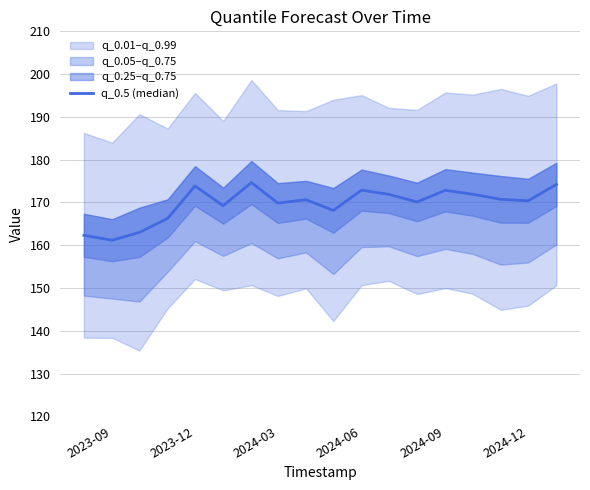

Which has a higher value, 2024-06 or 16?

16